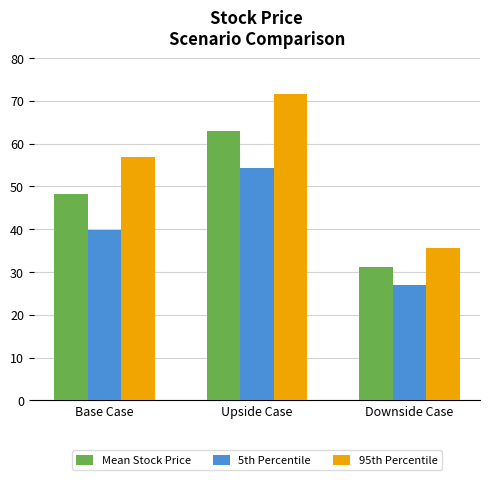

At how many categories does at least one series exceed 46?

2